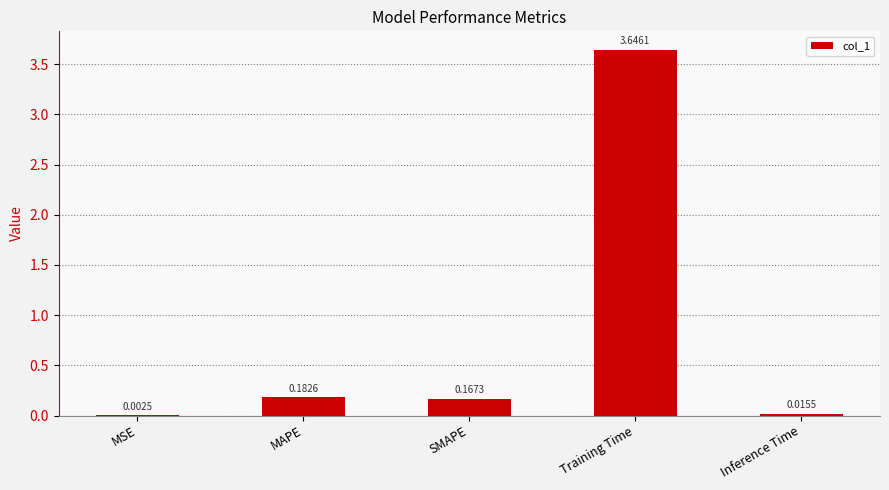

Which has a higher value, Inference Time or MAPE?

MAPE